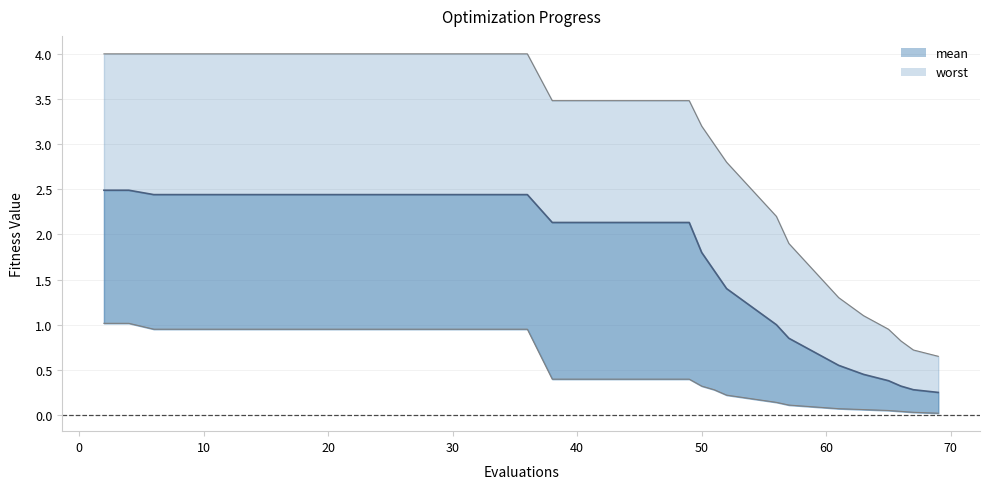

Which series has the widest spread of values?

worst